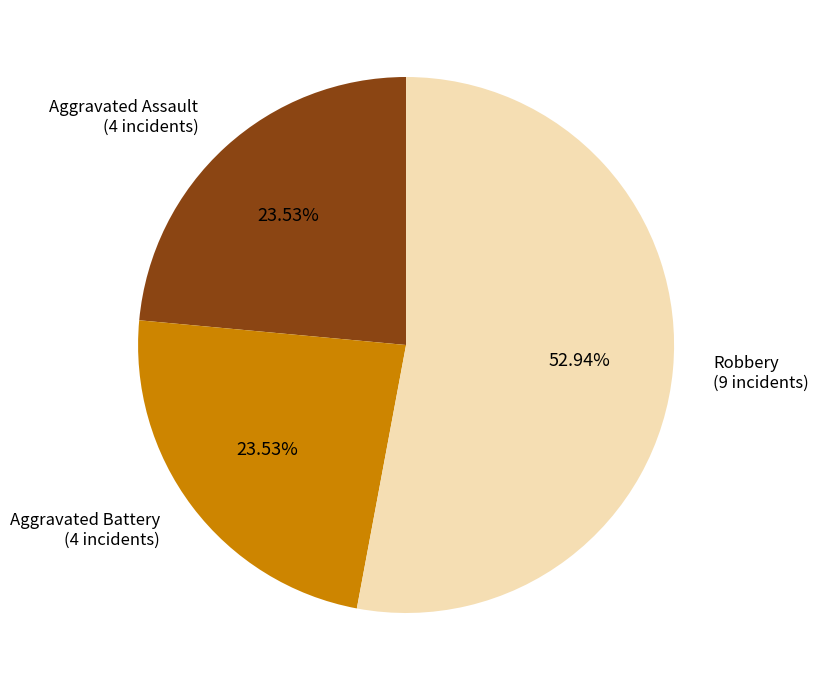

How many segments does this pie chart have?

3